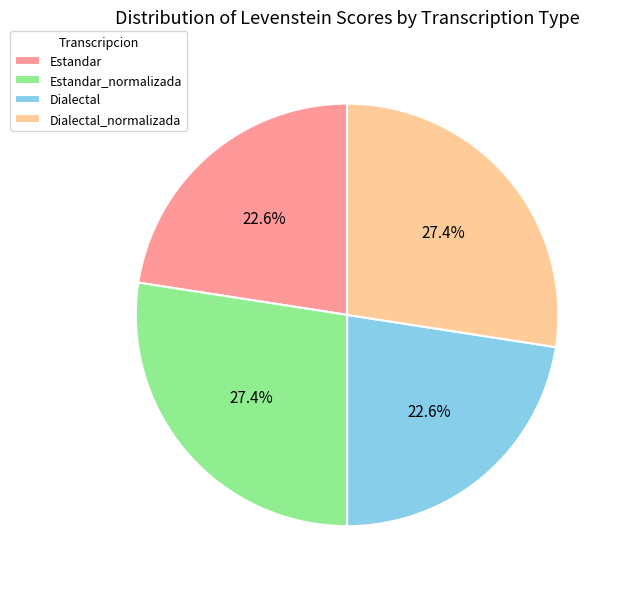

Do Estandar_normalizada and Dialectal_normalizada together represent more than half of the pie?

Yes